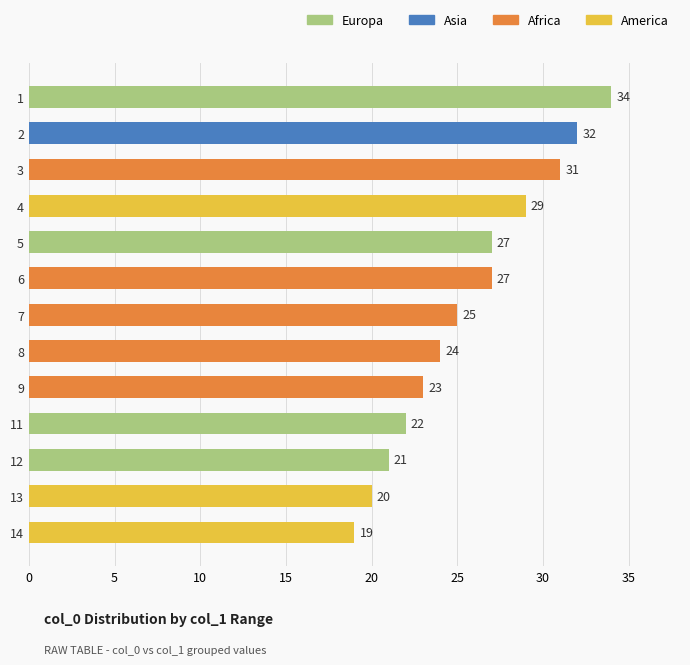

What is the value of the 7th bar from the top?

25